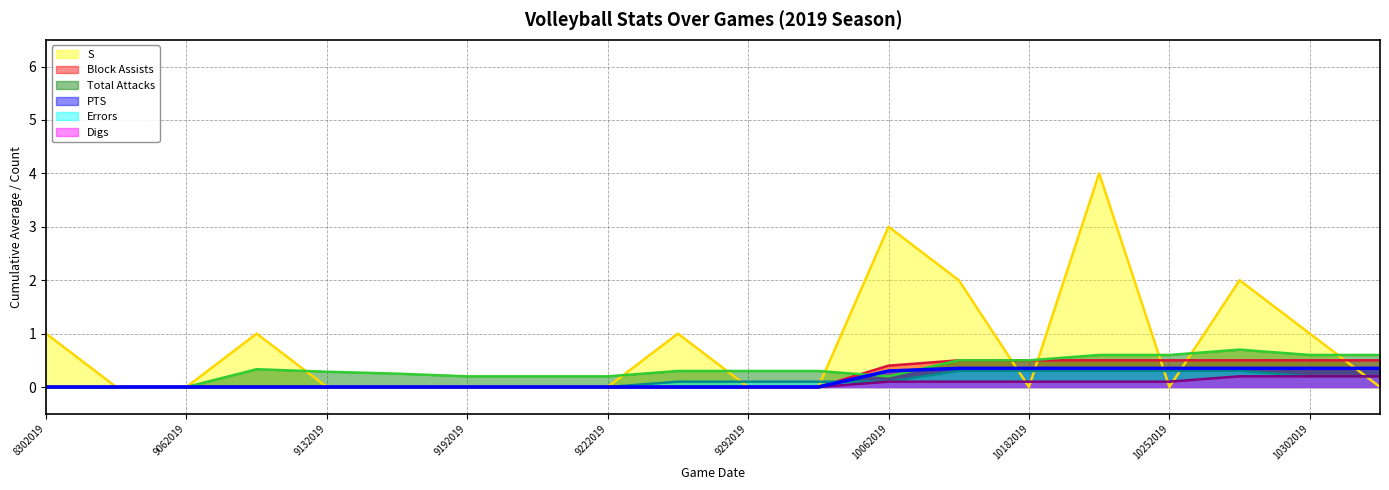

How many lines are shown in the chart?

6